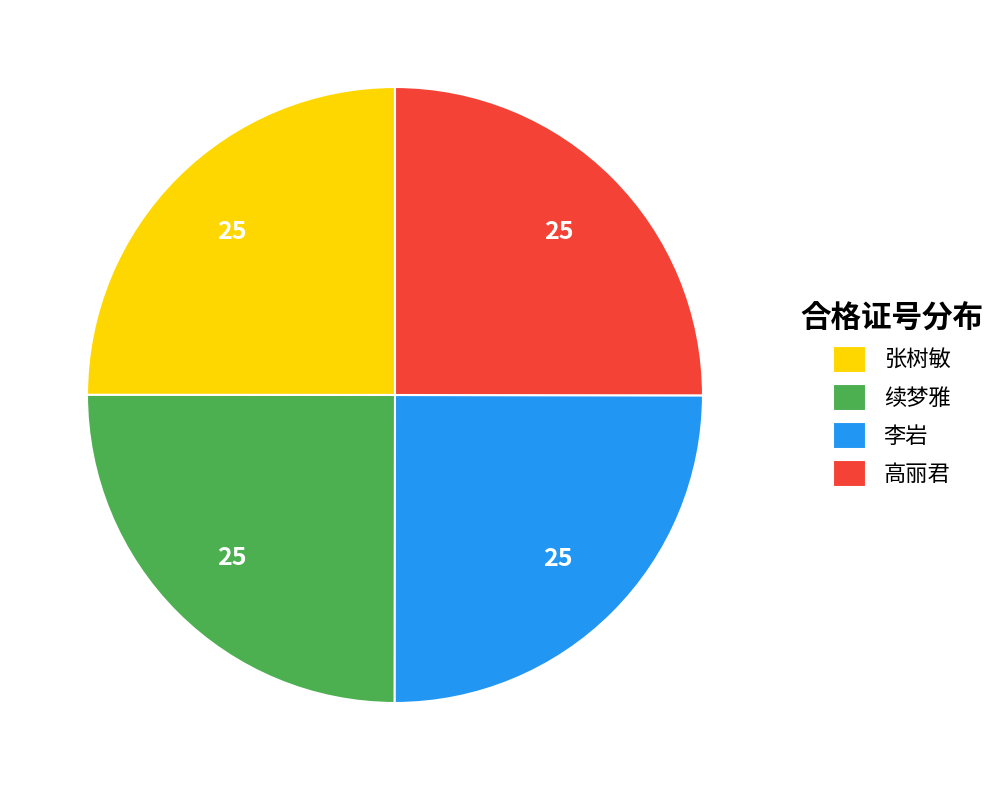

How many slices are in this pie chart?

4